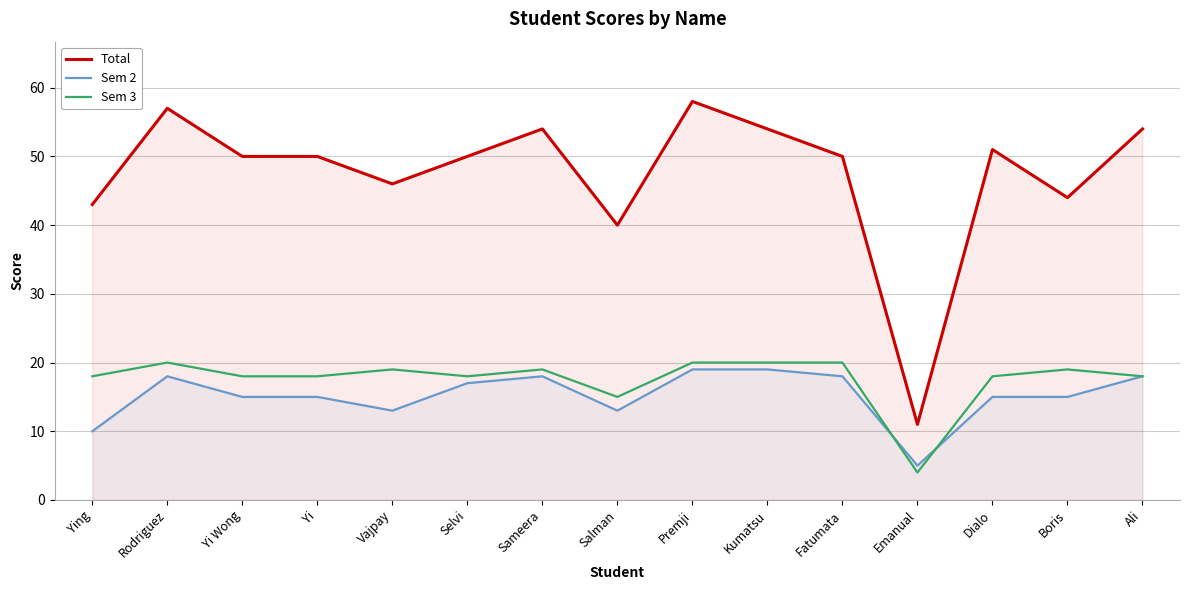

What are all the series names shown in the legend?

Total, Sem 2, Sem 3